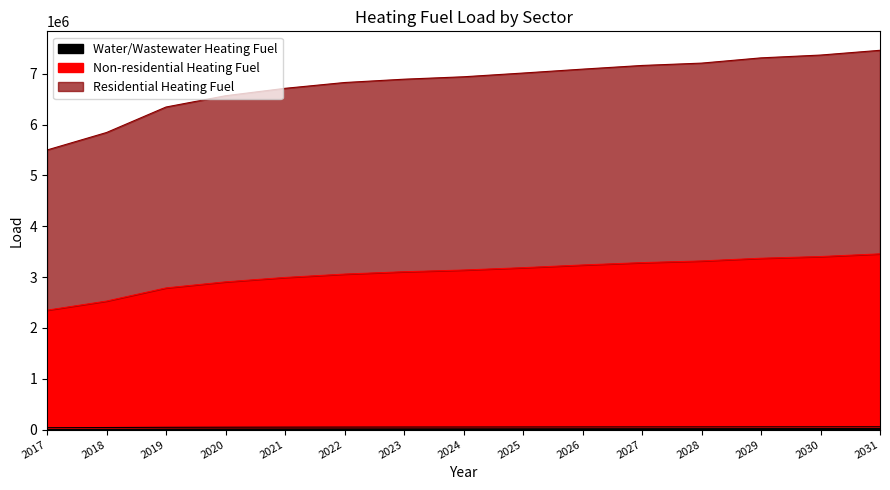

Count the number of data series in this chart.

3